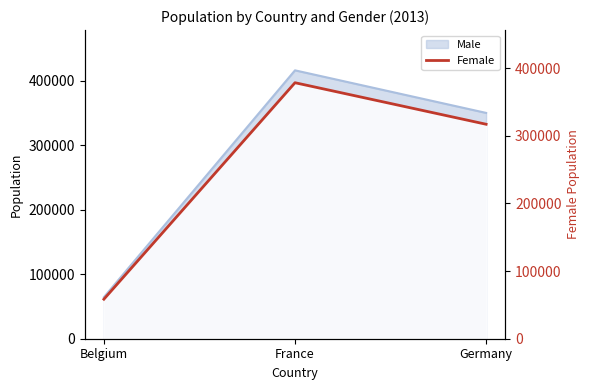

Reading left to right, extract all data points from this chart.

Belgium=61235	France=396581	Germany=332249